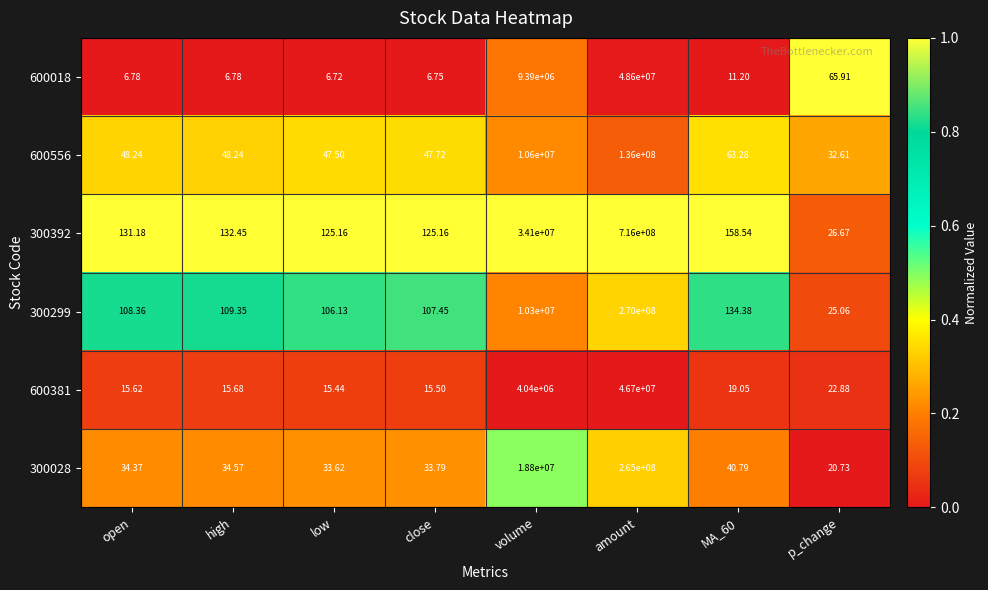

At which category is the sum across all series the highest?

amount